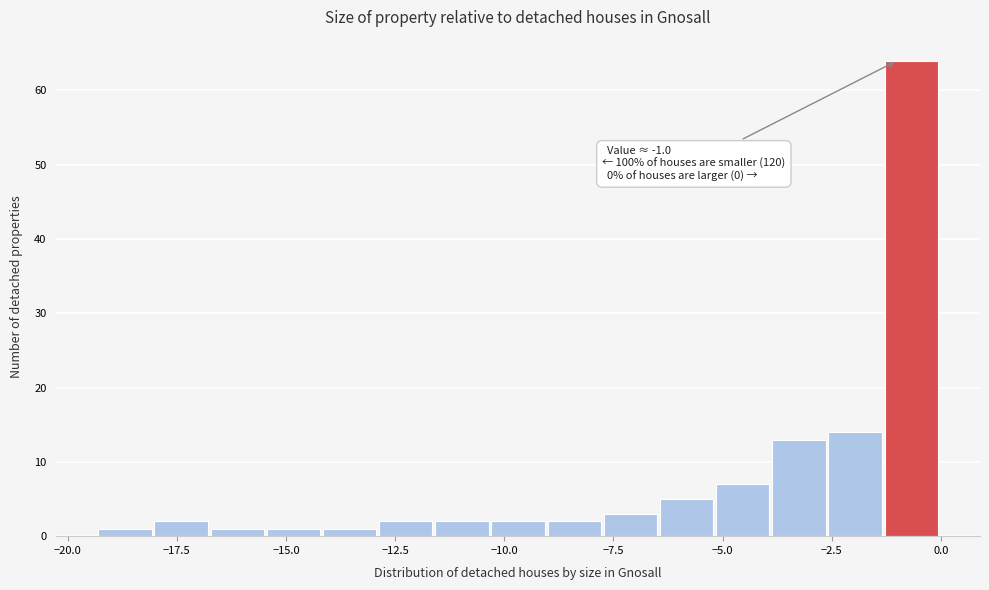

Around what value on the x-axis is the tallest bar? Give the approximate position of its centre, as read against the axis.

-0.5